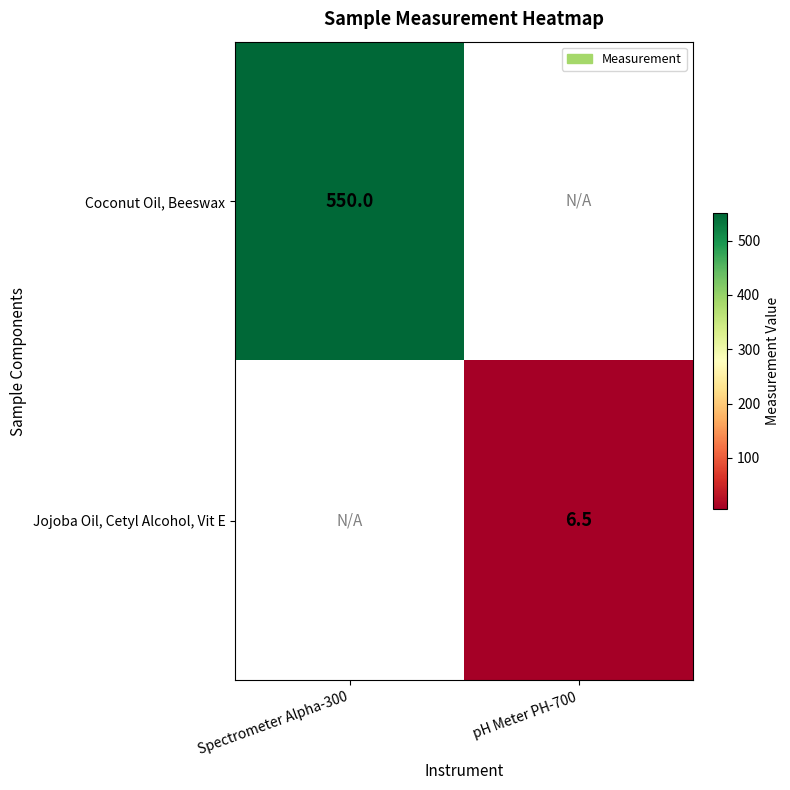

Is the value of Jojoba Oil, Cetyl Alcohol, Vit E at pH Meter PH-700 greater than the value of Coconut Oil, Beeswax at Spectrometer Alpha-300?

No